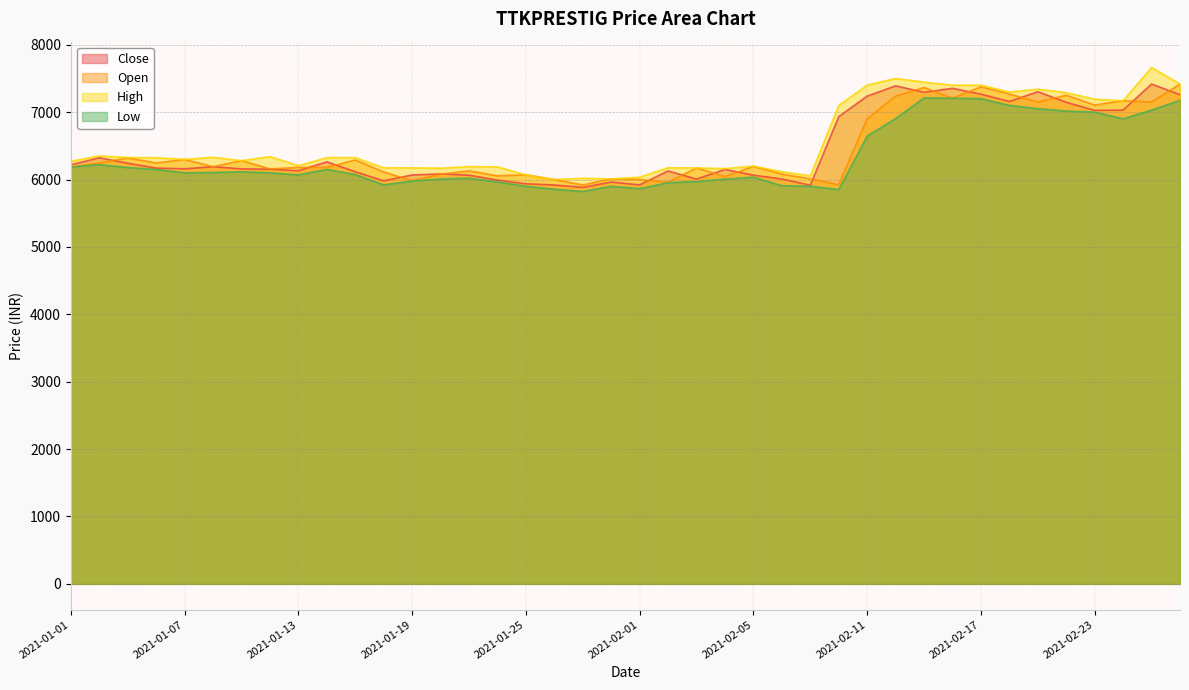

What are all the series names shown in the legend?

Close, Open, High, Low